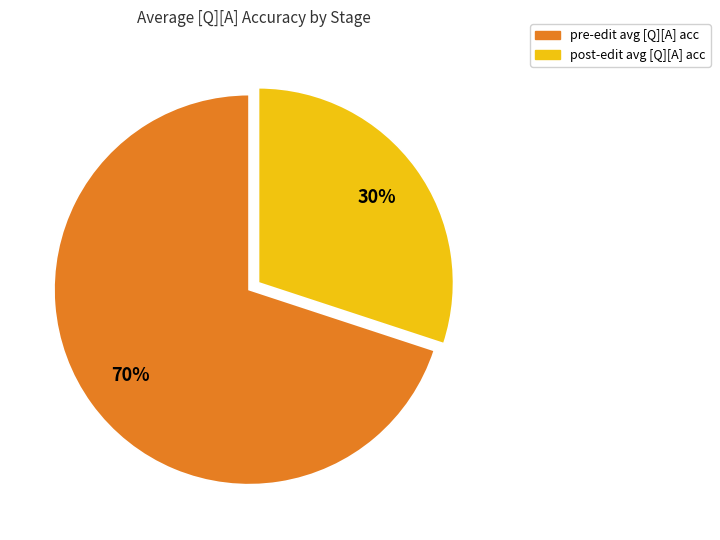

True or false: post-edit accounts for 30% of the total.

True